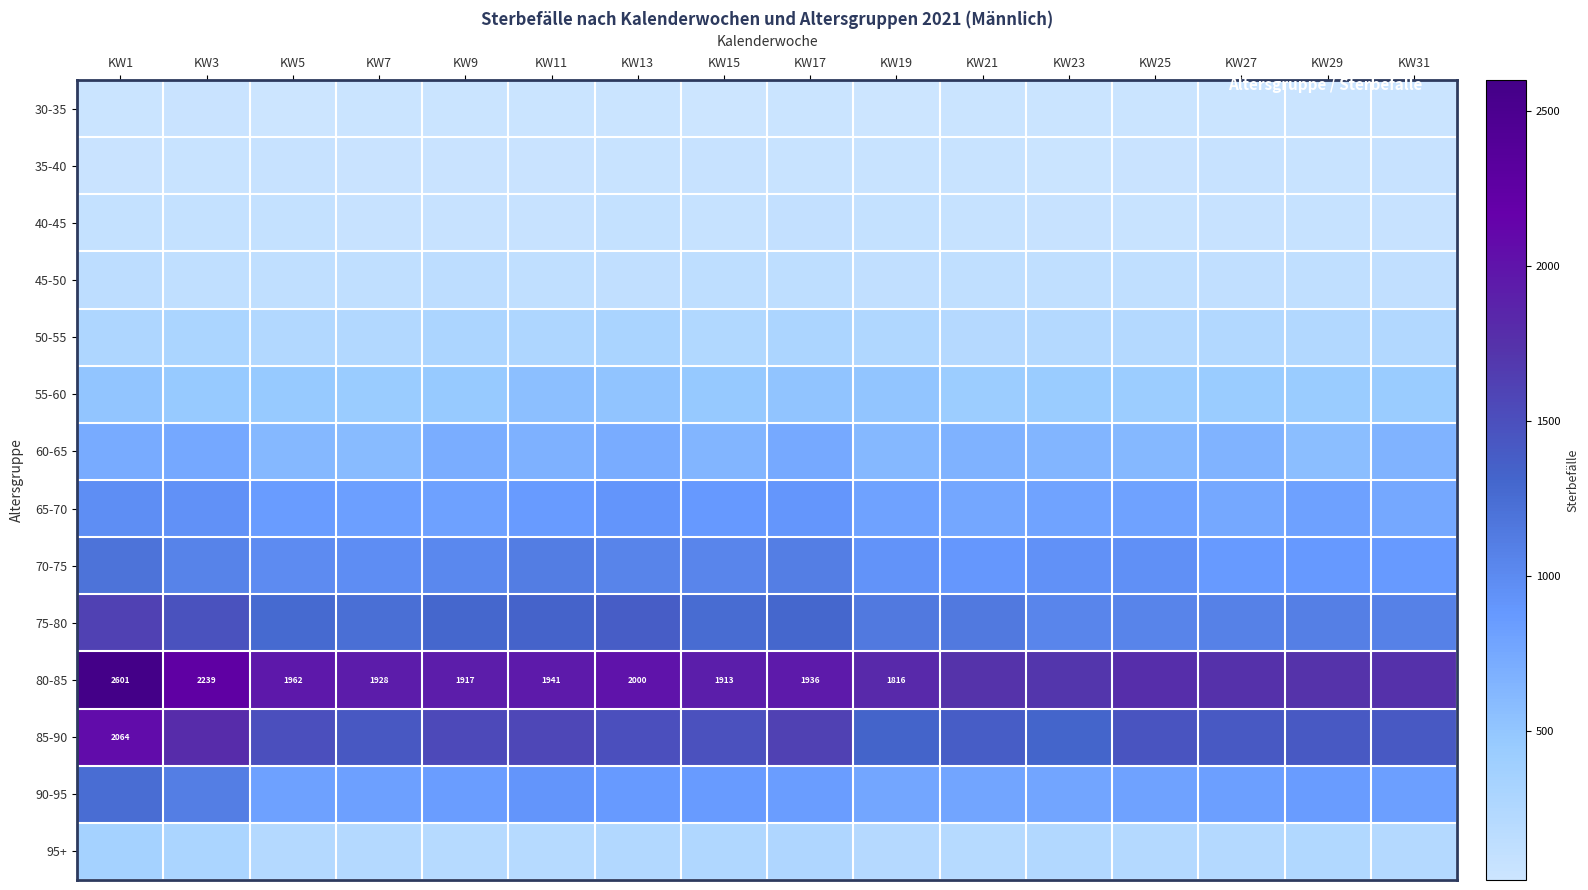

What is the total value across all series at KW1?

11869